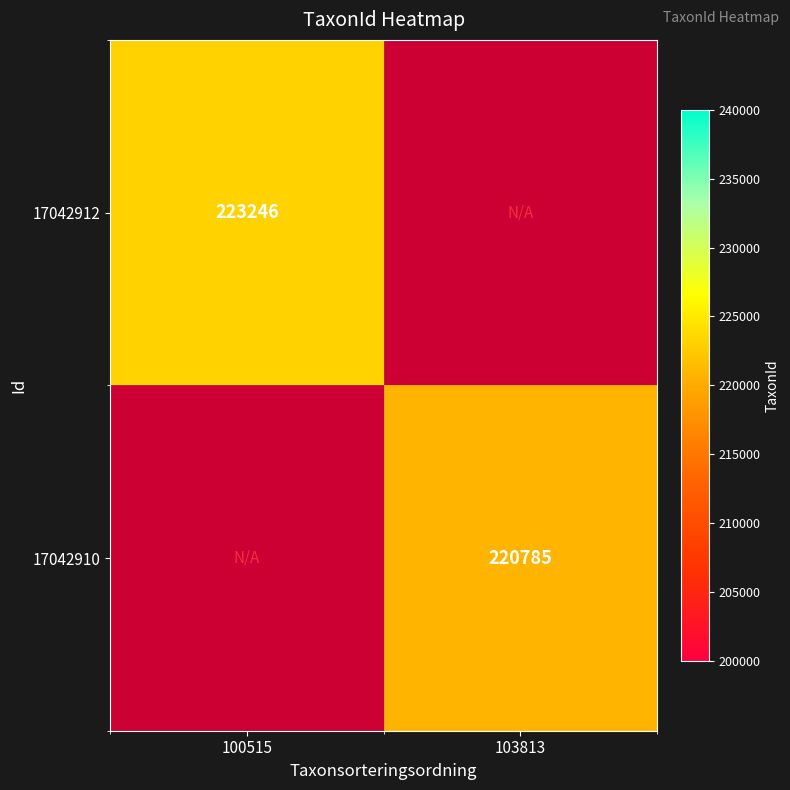

Is the value of 17042912 at 100515 greater than the value of 17042910 at 103813?

Yes